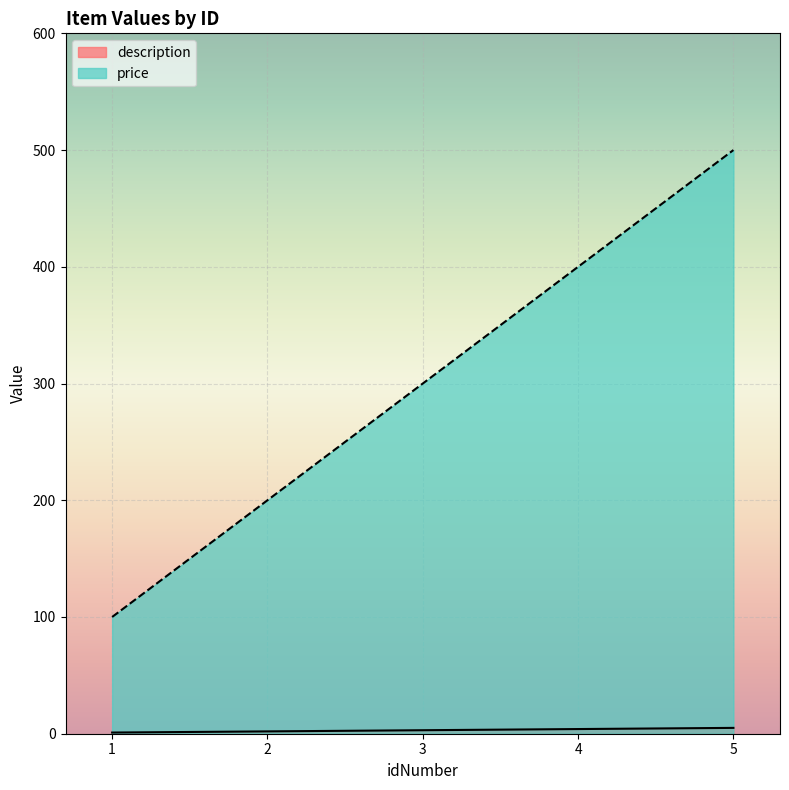

At how many categories does at least one series exceed 59?

5